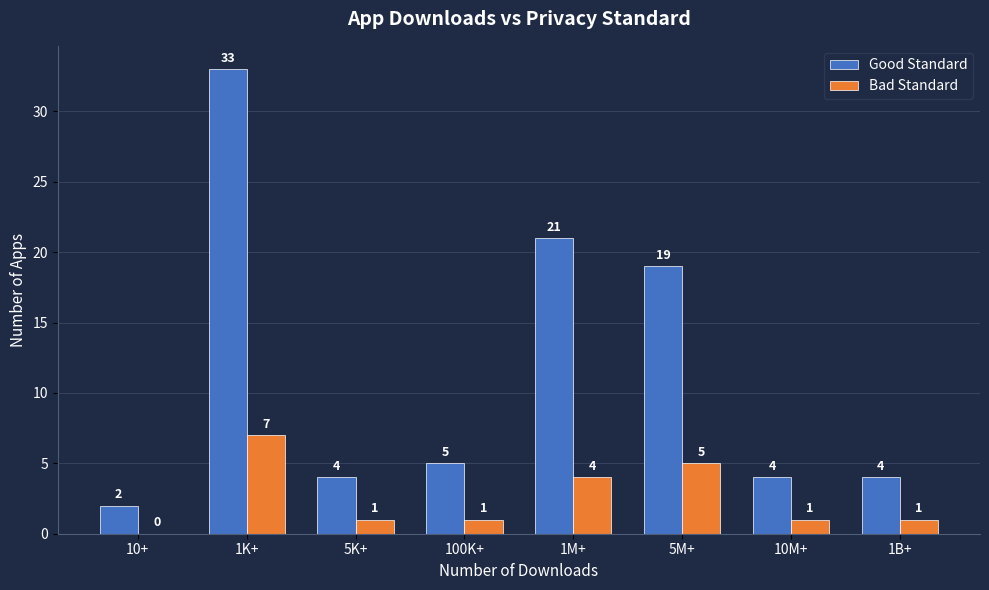

What is the spread (max minus min) of values at 1M+?

17